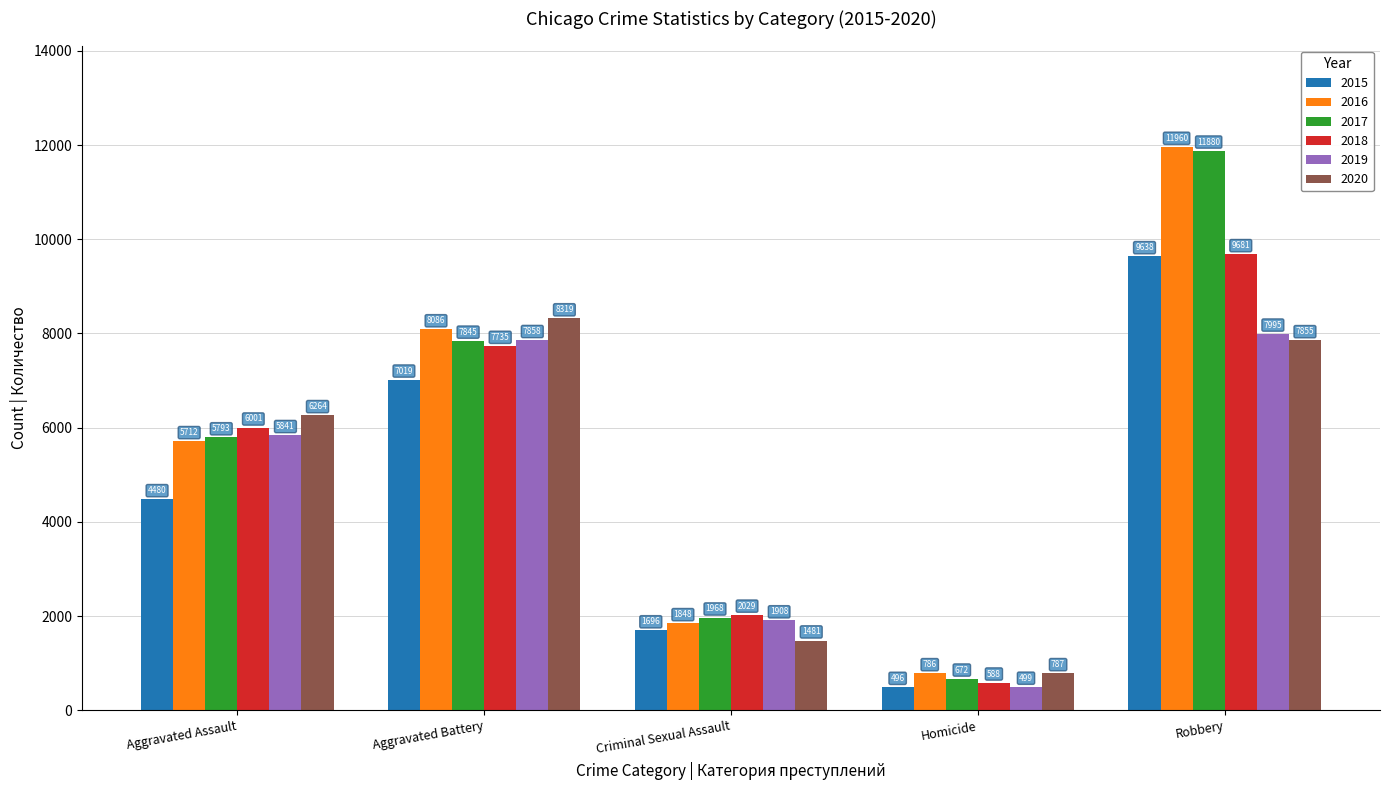

The 2020 series shows 11452 at Robbery. True or false?

False